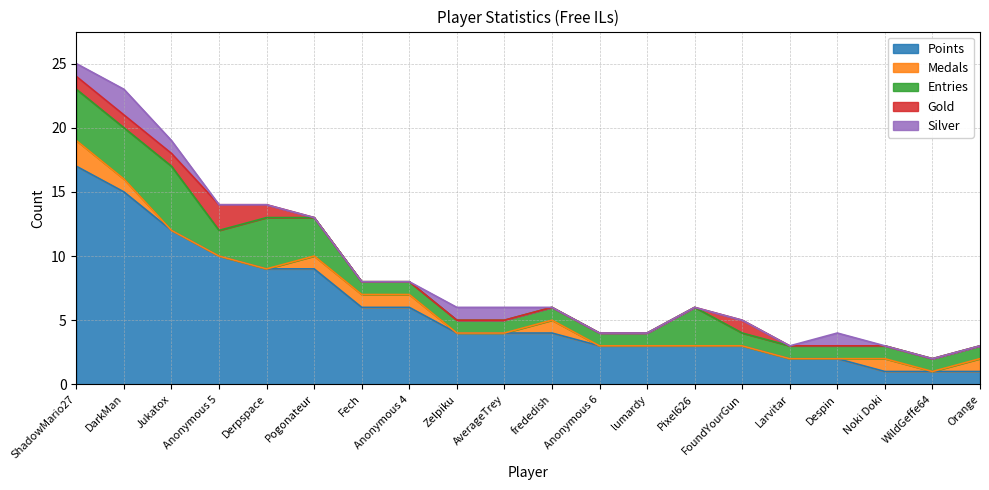

What is the maximum value shown in the chart?

17